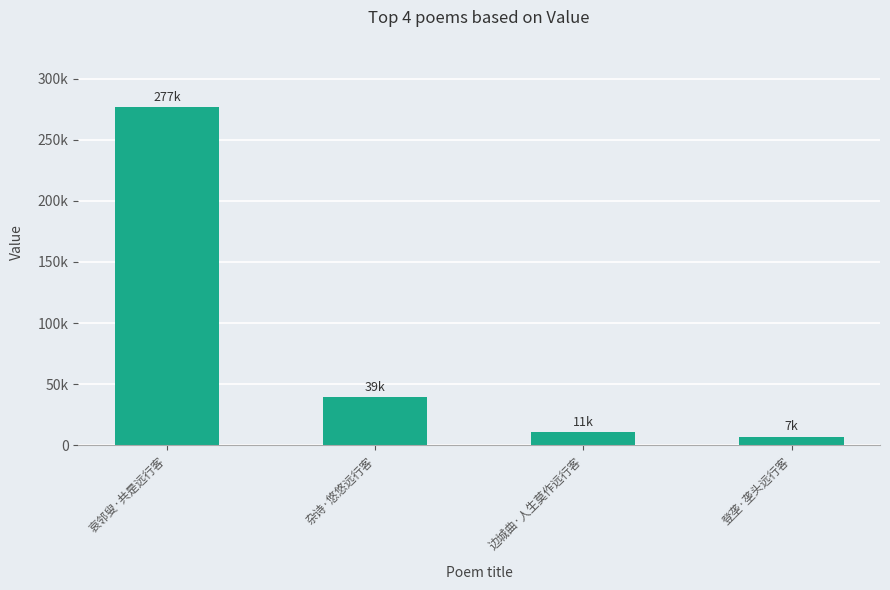

Rank the categories by value from lowest to highest.

登垄·垄头远行客, 边城曲·人生莫作远行客, 杂诗·悠悠远行客, 哀邻叟·共是远行客